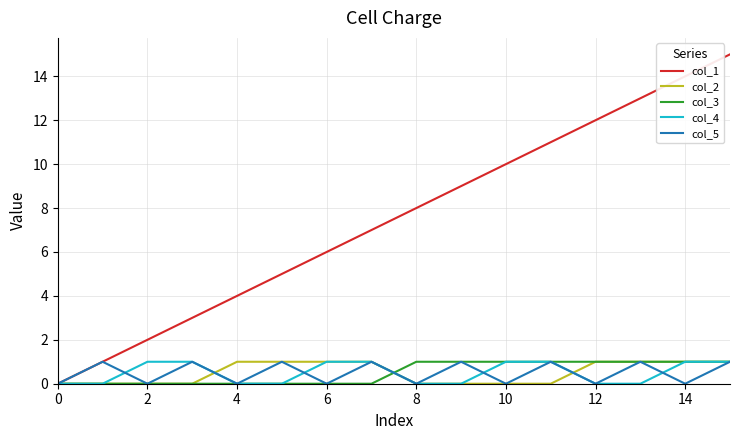

Which series has the widest spread of values?

col_1